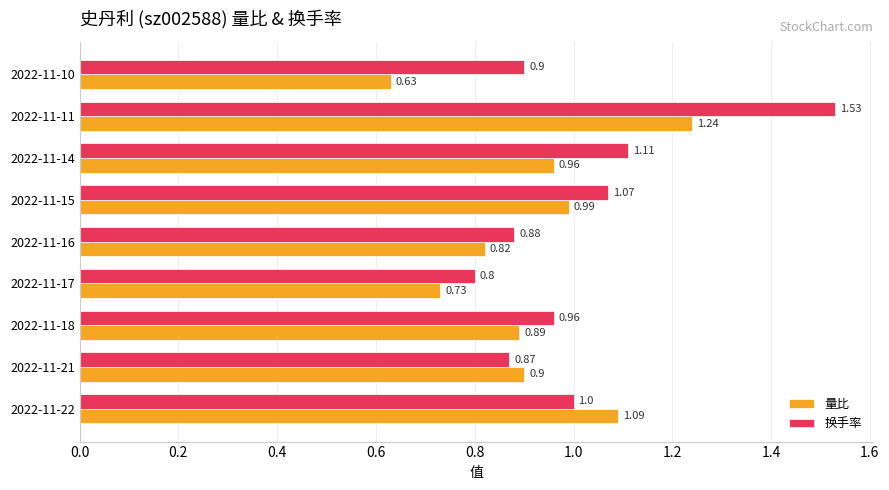

Between 2022-11-22 and 2022-11-21, which series saw the biggest shift?

量比